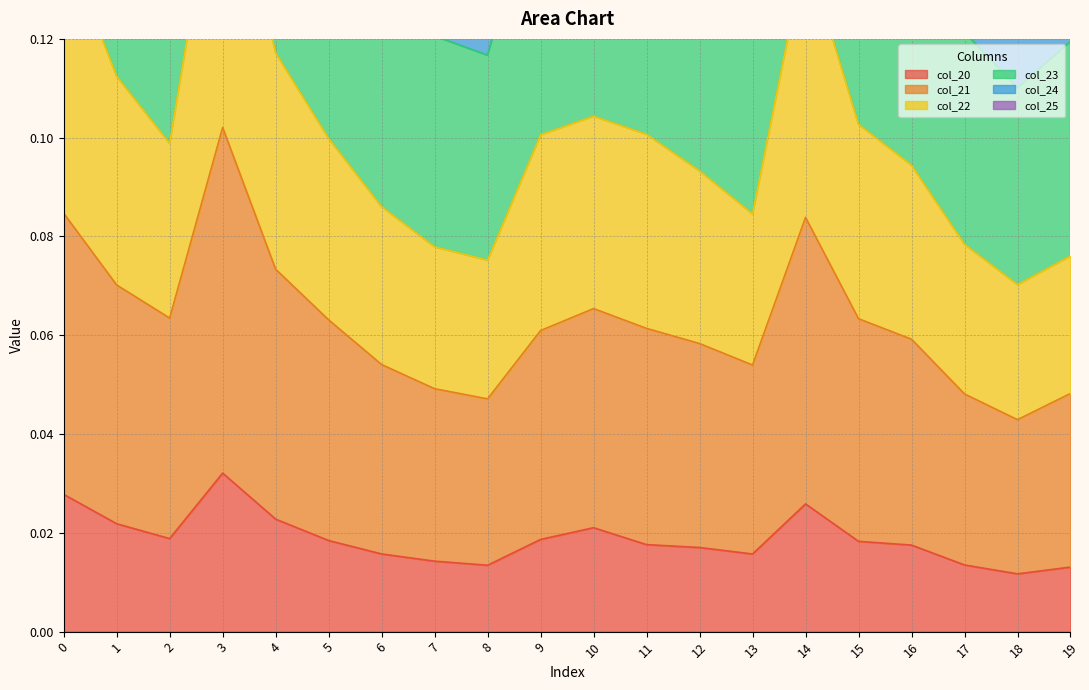

Which category has the lowest value in the col_22 series?

18